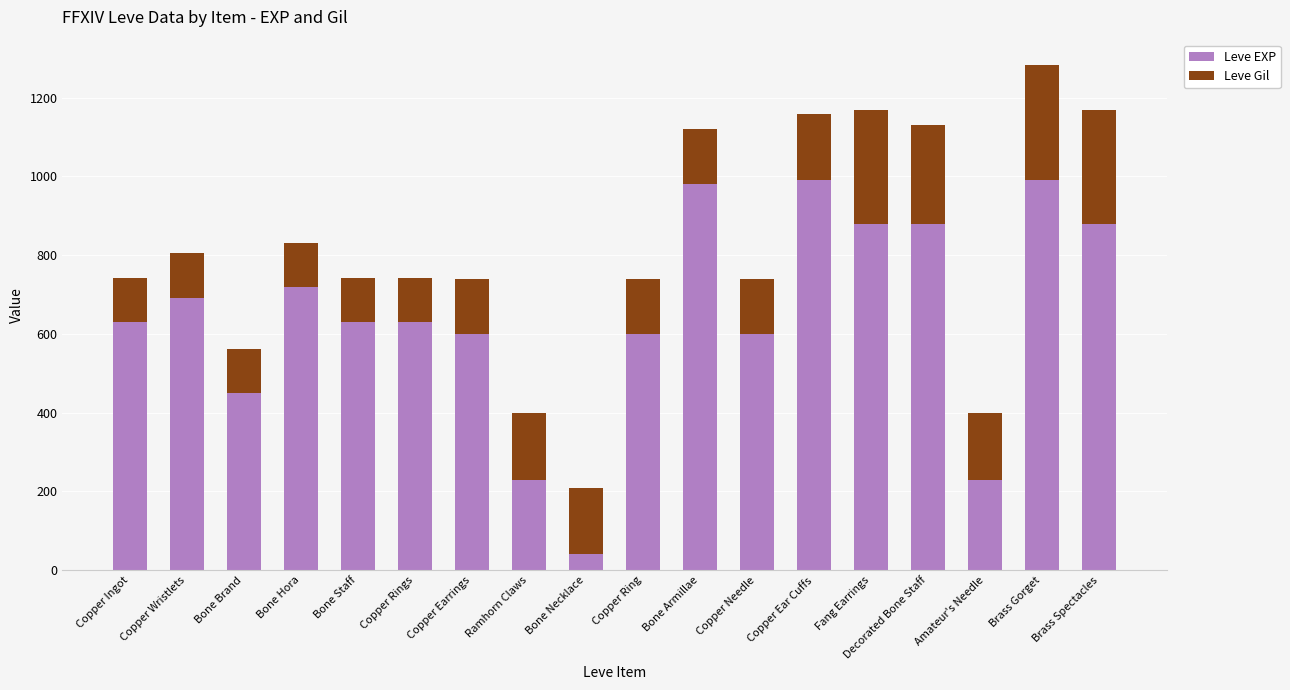

How many data points does each series have?

18